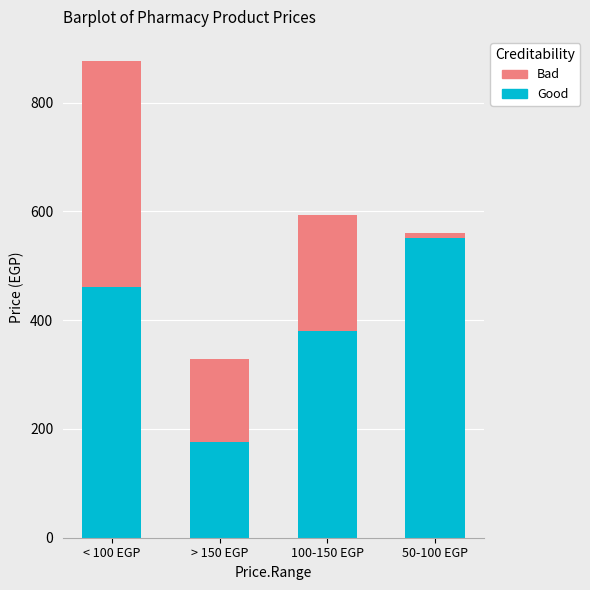

At which category is the sum across all series the highest?

< 100 EGP